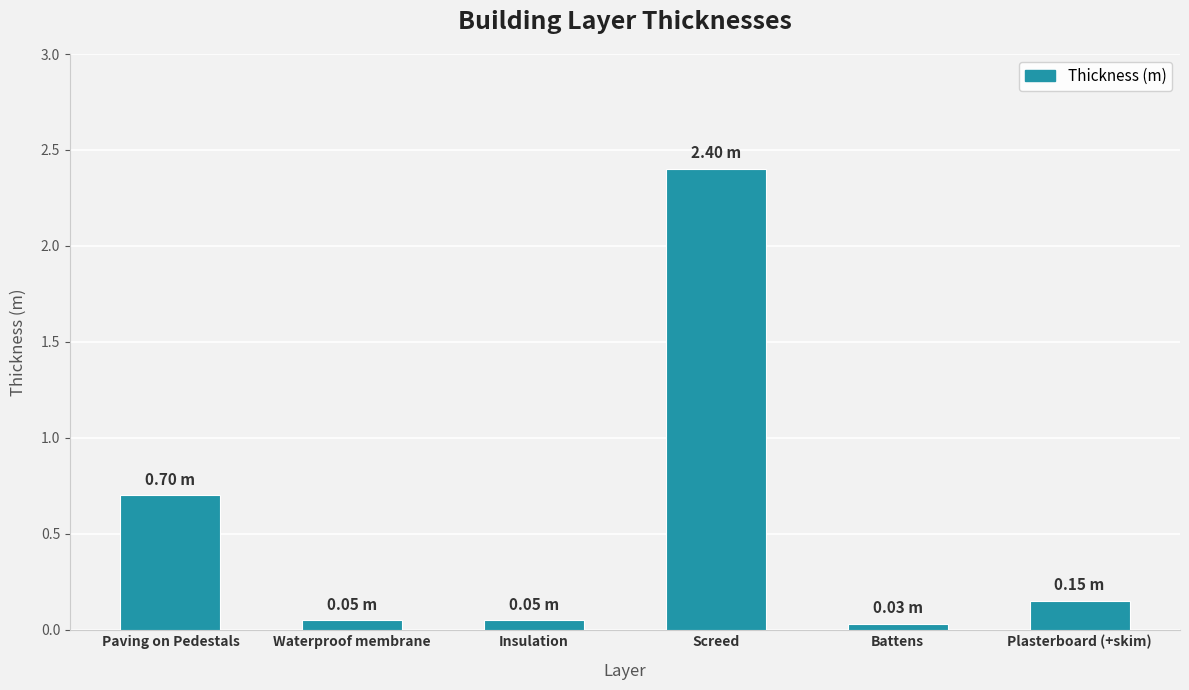

Is it true that the value at Screed is 1.3?

False